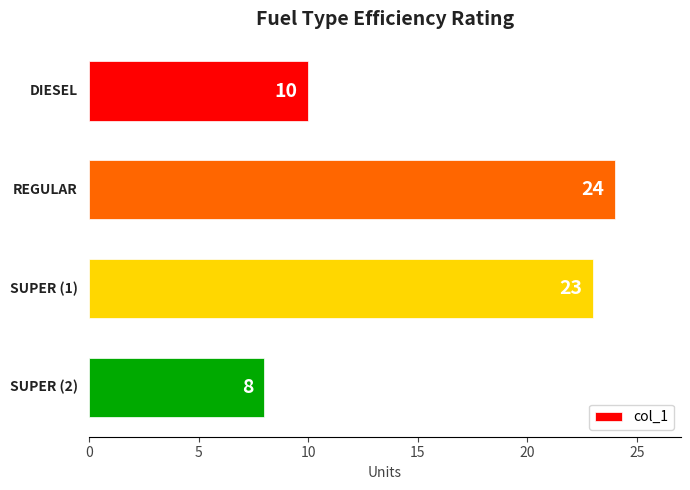

What is the smallest value displayed?

8